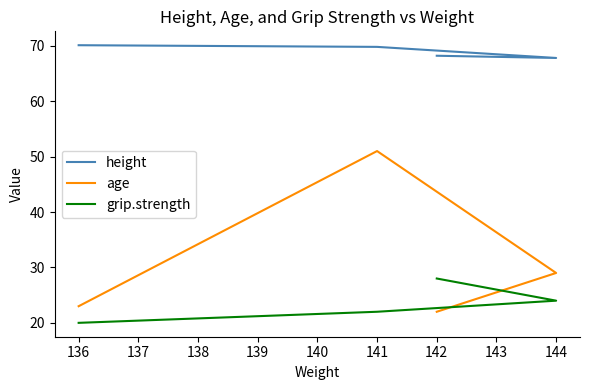

At 144, list the series in order from largest to smallest.

height, age, grip.strength